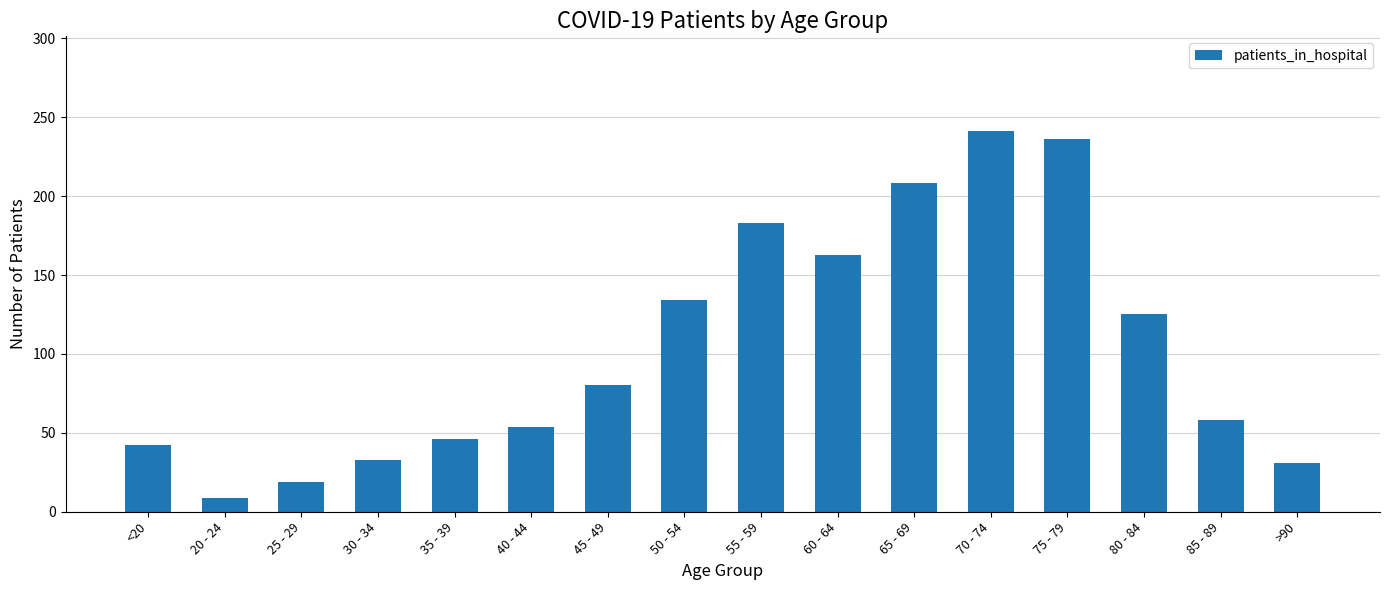

How many series are shown in this chart?

1